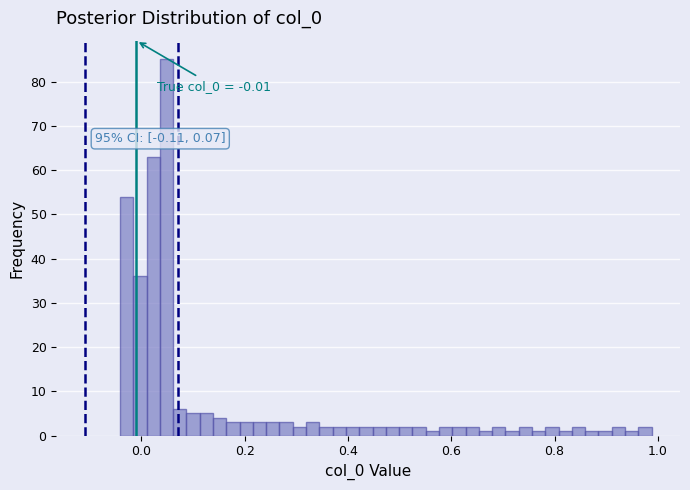

Read against the x-axis, roughly where is the centre of the tallest bar?

0.04